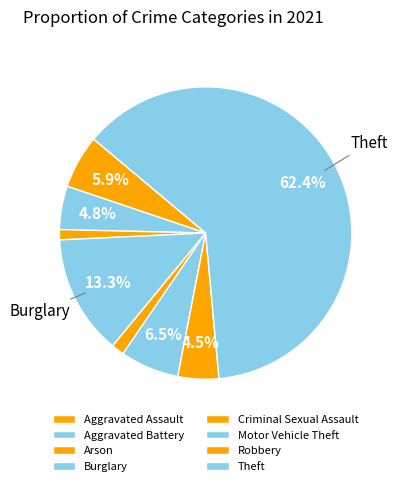

Between Robbery and Theft, which is larger?

Theft